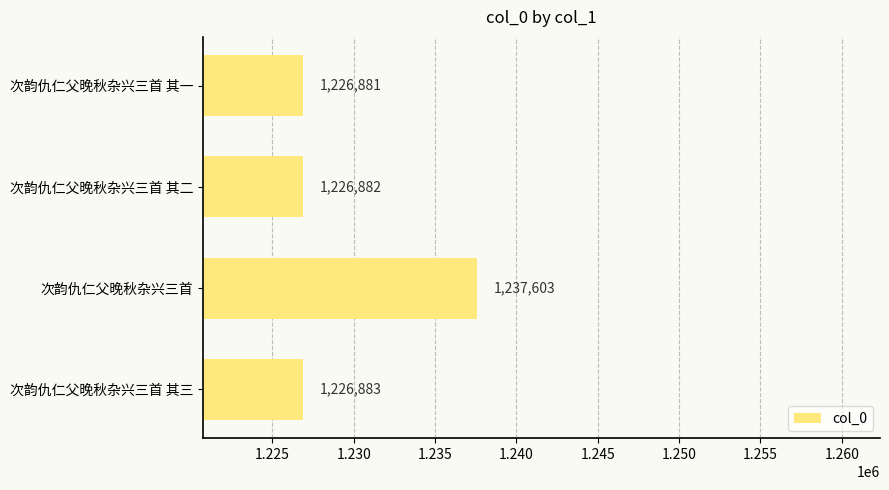

Read the value at 次韵仇仁父晚秋杂兴三首 其二, to the nearest 100.

1226900